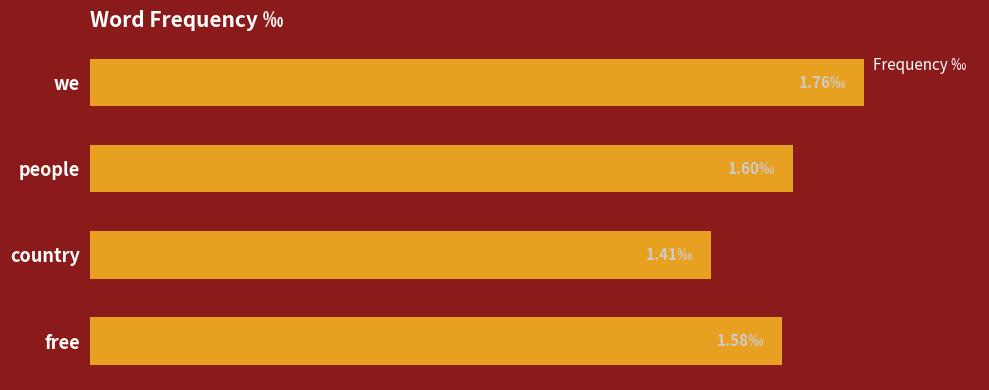

List the labels in order of value, largest first.

we, people, free, country